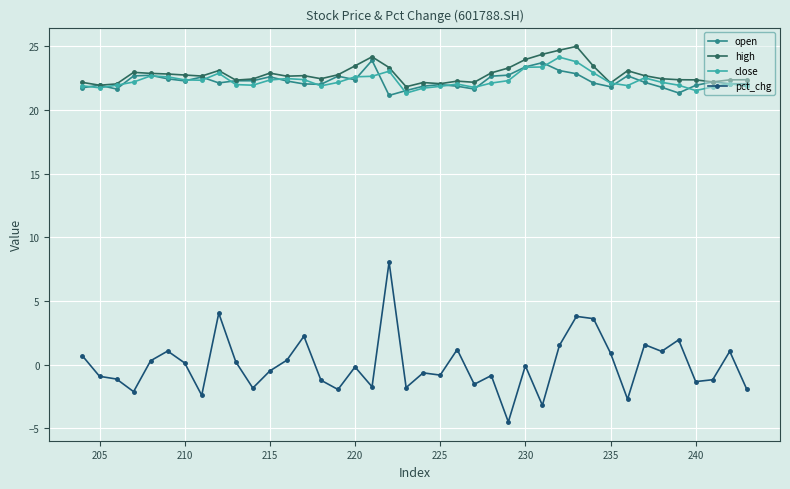

Count the number of categories in the chart.

40